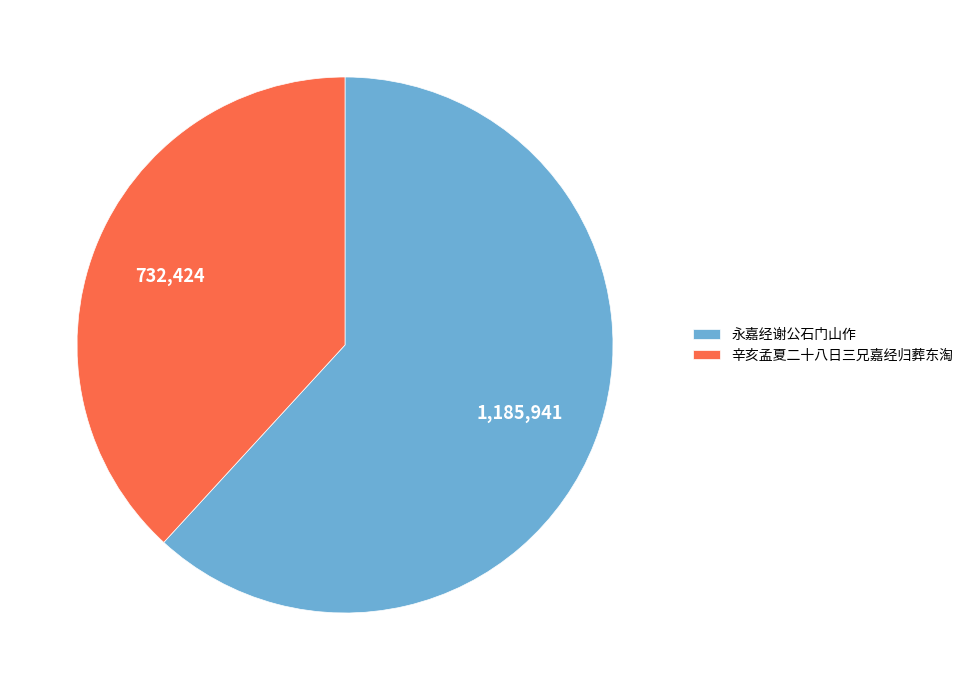

True or false: 辛亥孟夏二十八日三兄嘉经归葬东淘 accounts for 38% of the total.

True